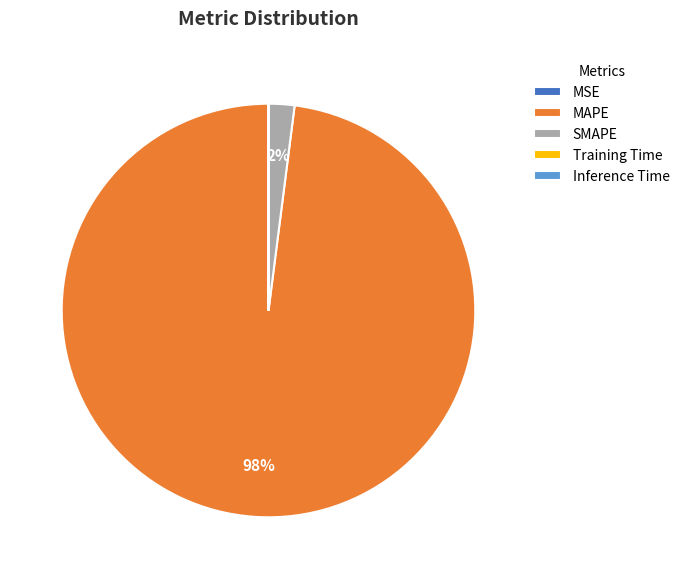

What percentage is the SMAPE slice, to the nearest percent?

2%